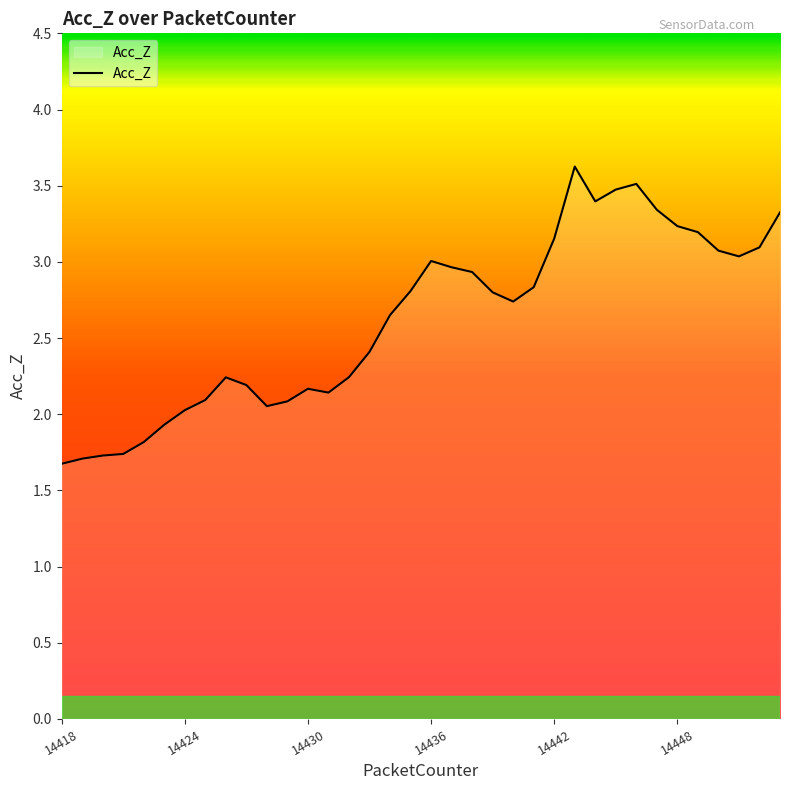

What is the difference between the maximum and minimum values?

2.0